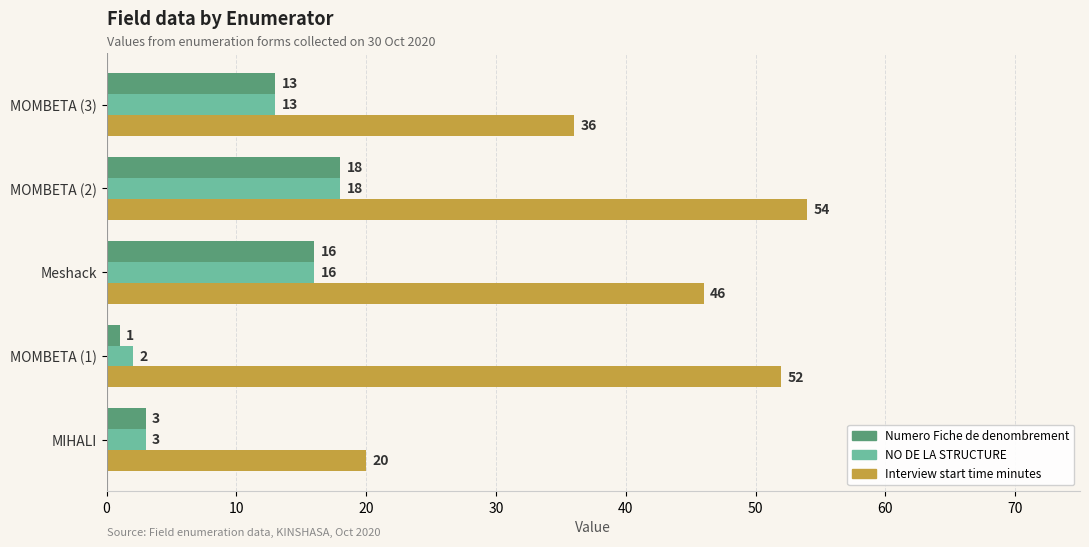

At which category is the sum across all series the highest?

MOMBETA (2)